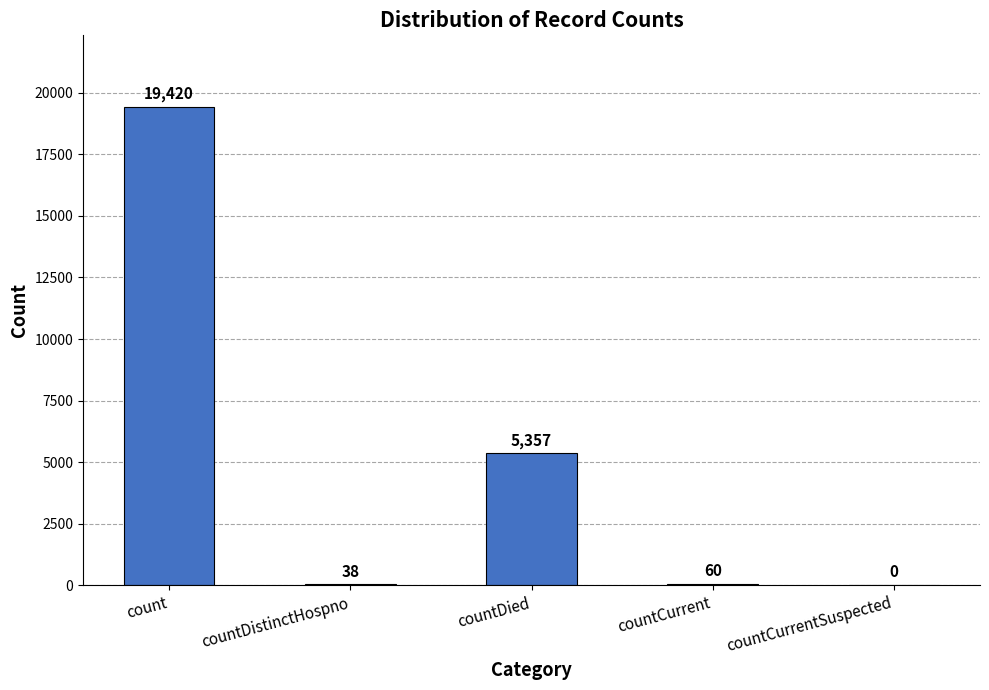

What is the average value?

4975